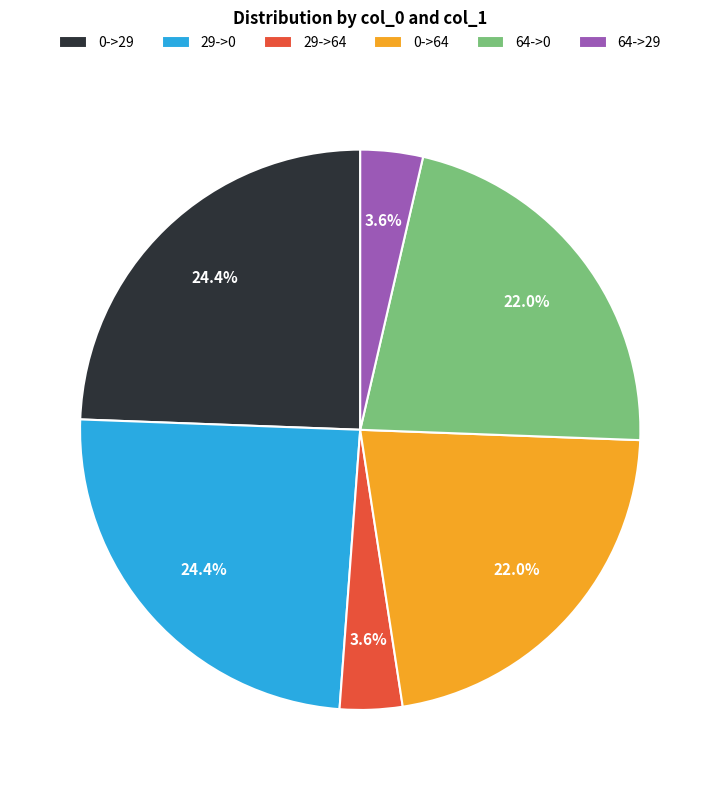

Is there any slice that represents more than half of the pie?

No